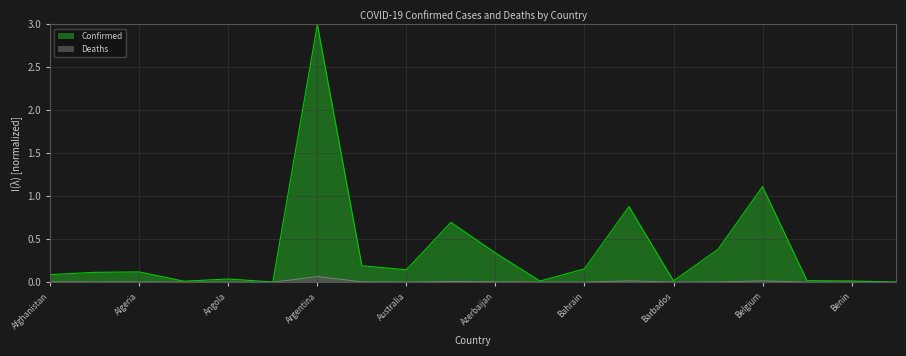

True or false: Deaths and Confirmed intersect in this chart.

False